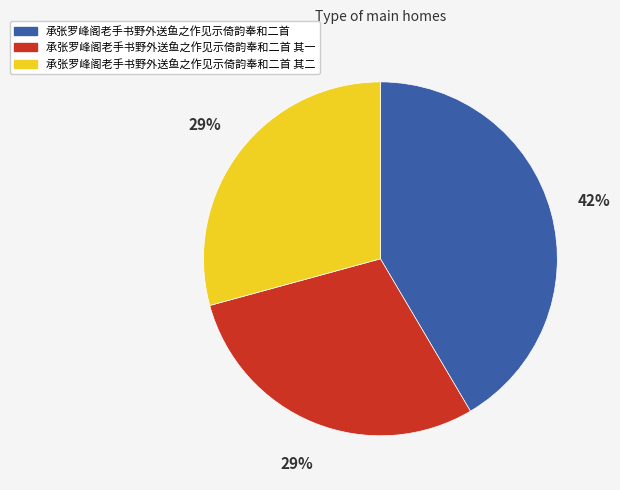

Is there any slice that represents more than half of the pie?

No